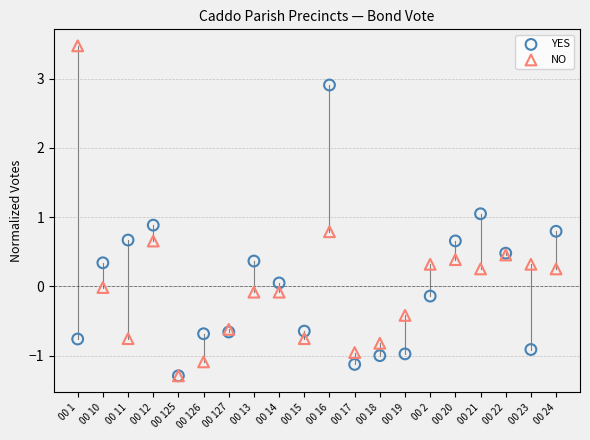

Which series has the widest spread of Y values?

NO